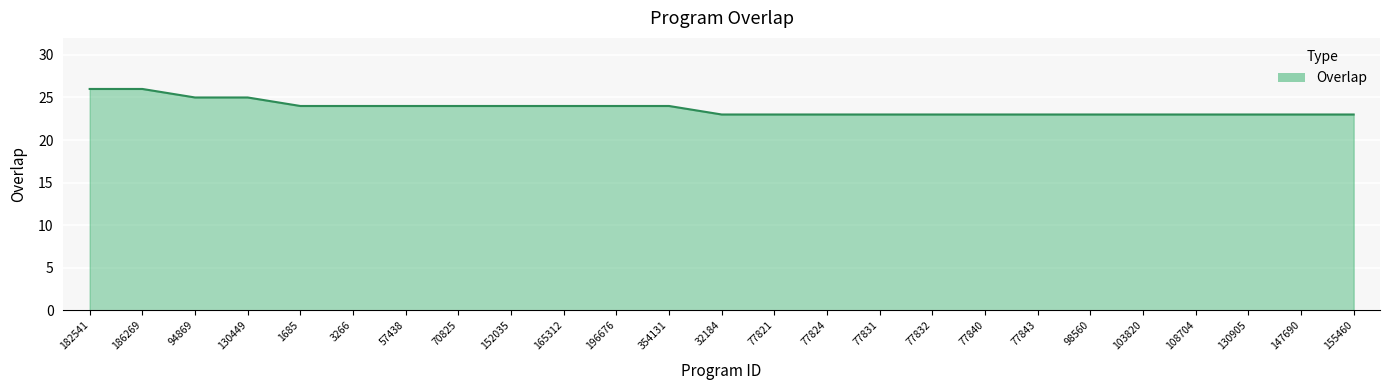

The value at 77831 is 23. True or false?

True